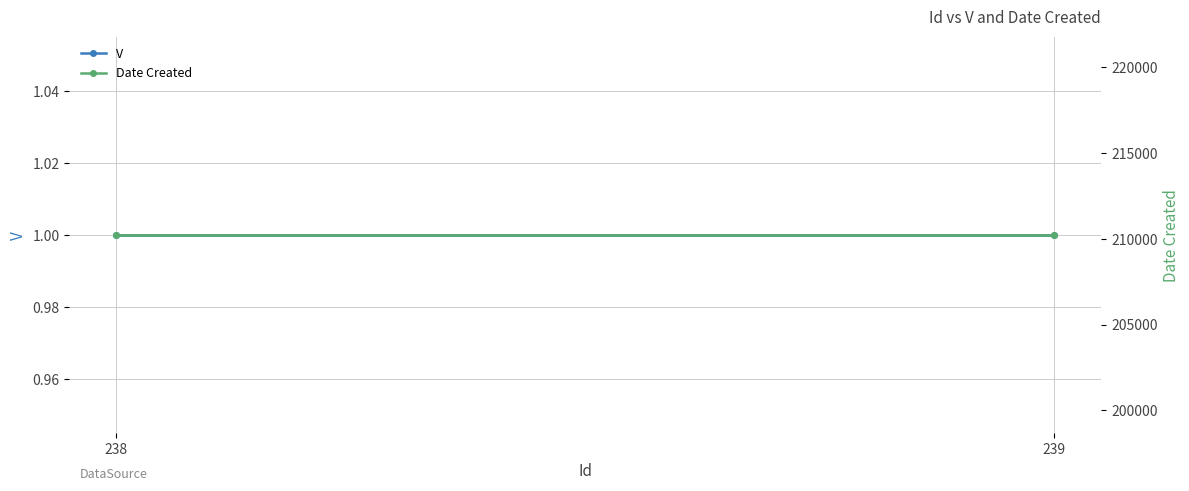

True or false: Date Created has a value of 210218 at 238.

True